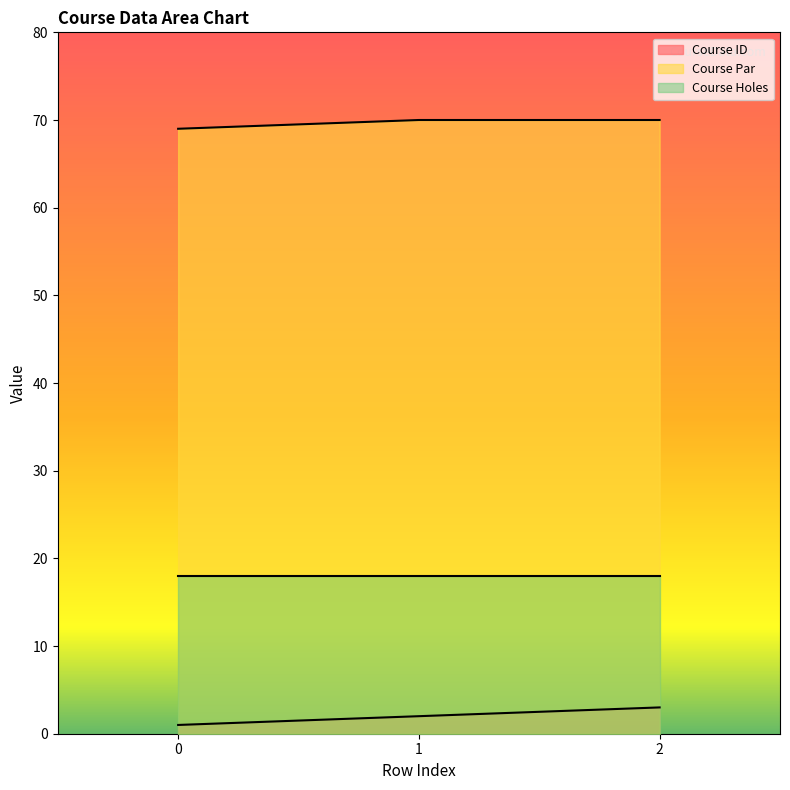

Which category has the highest value in the Course Par series?

1